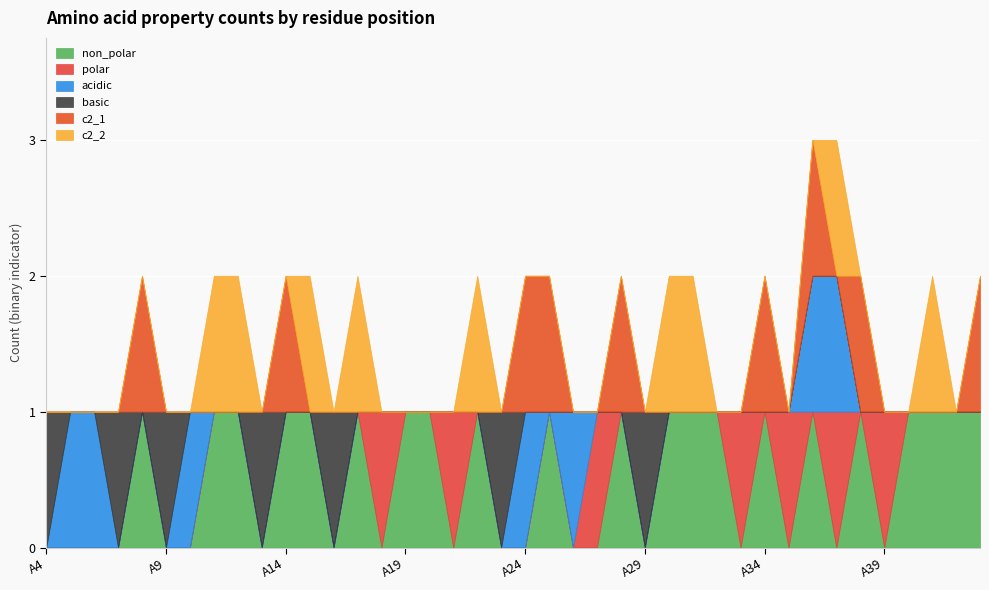

Which series has the largest total across all categories?

non_polar